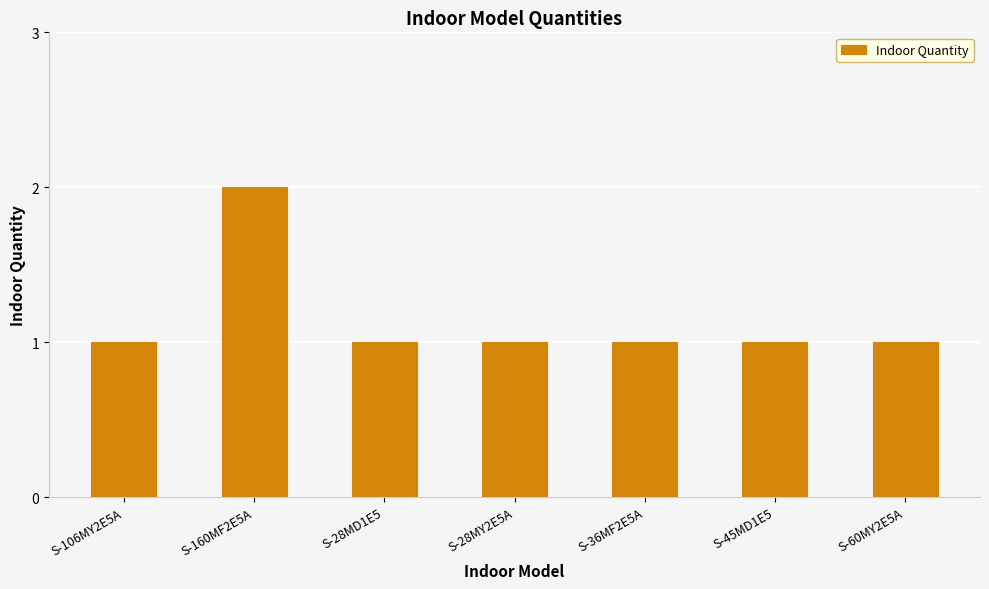

What is the average value?

1